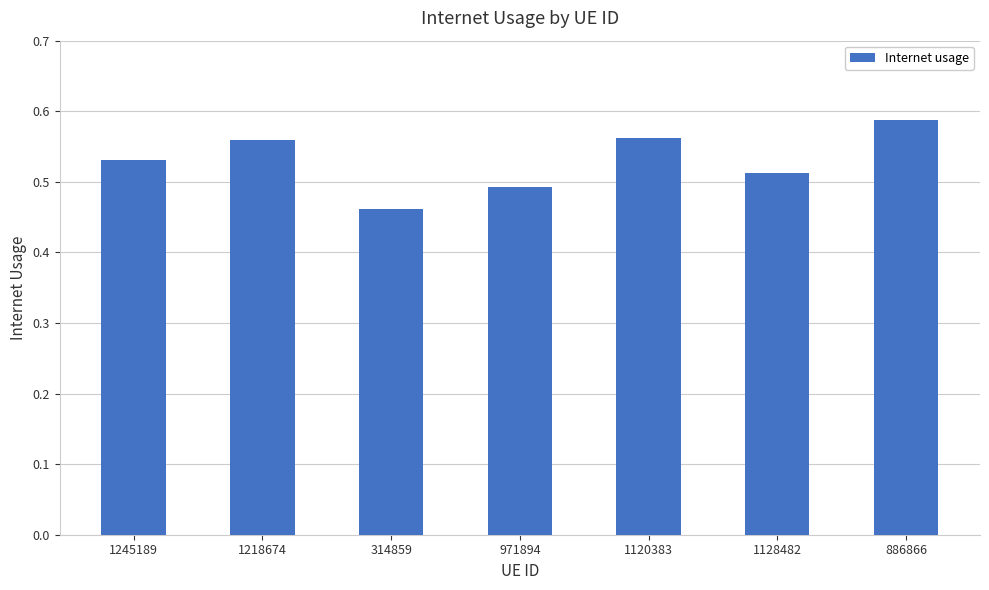

What is the label of the 4th bar from the left?

971894